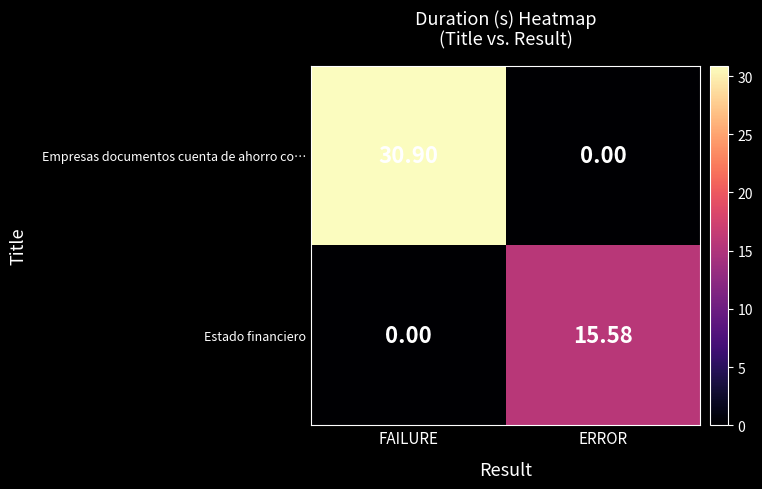

What is the greatest value displayed?

30.9